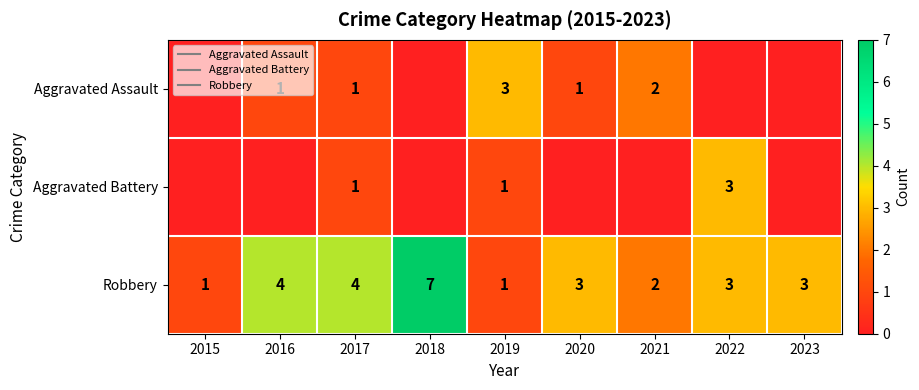

Which has a higher value, 2020 or 2021?

2021